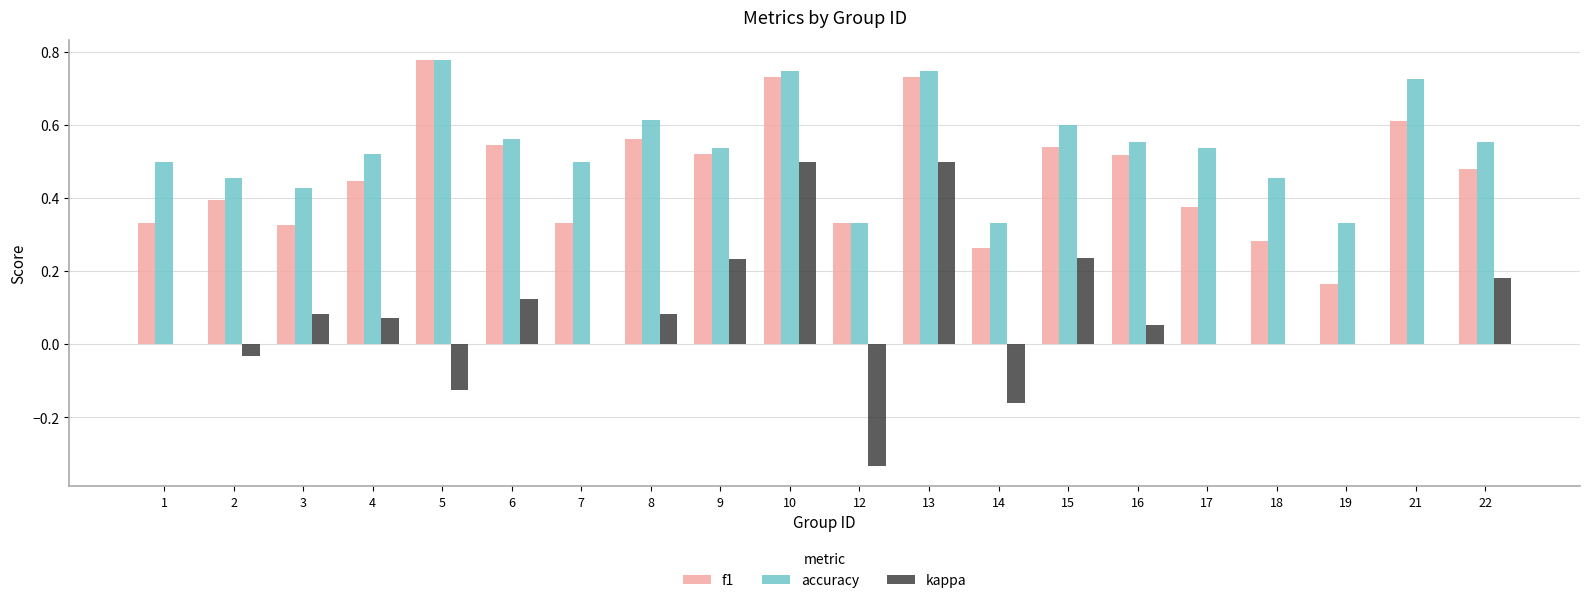

The f1 series shows 0.2 at 17. True or false?

False